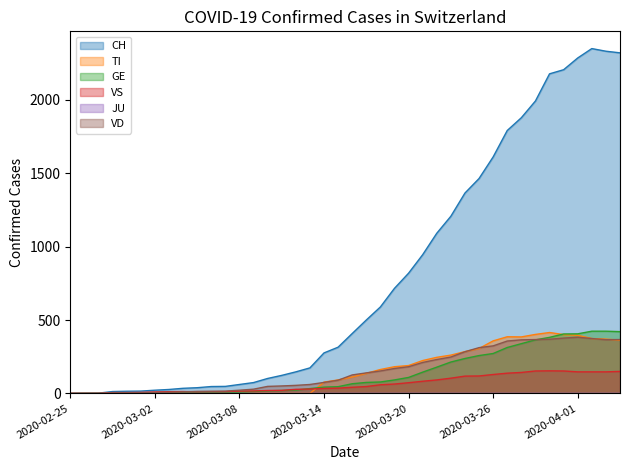

What is the sum of the VS values at 2020-03-16 and 2020-03-26?

171